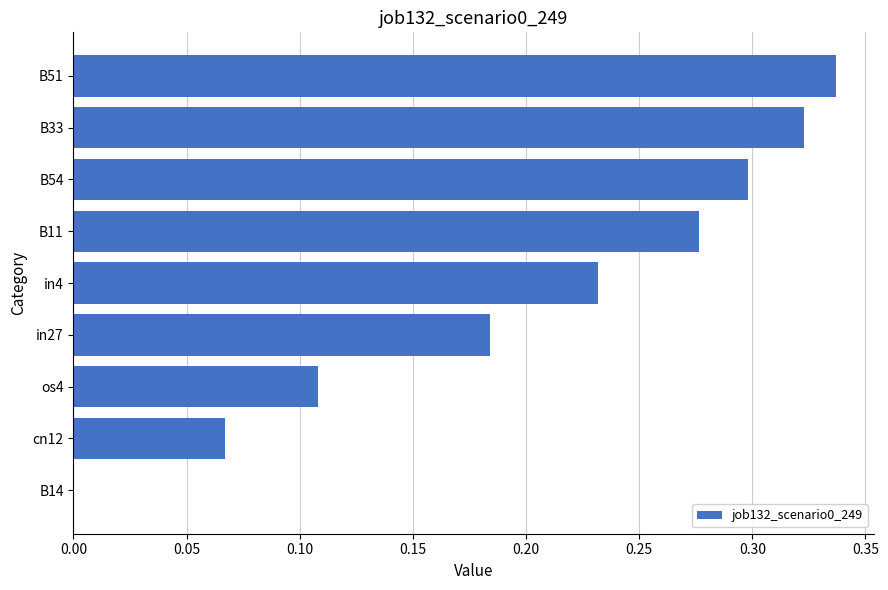

What is the sum of all values?

1.8